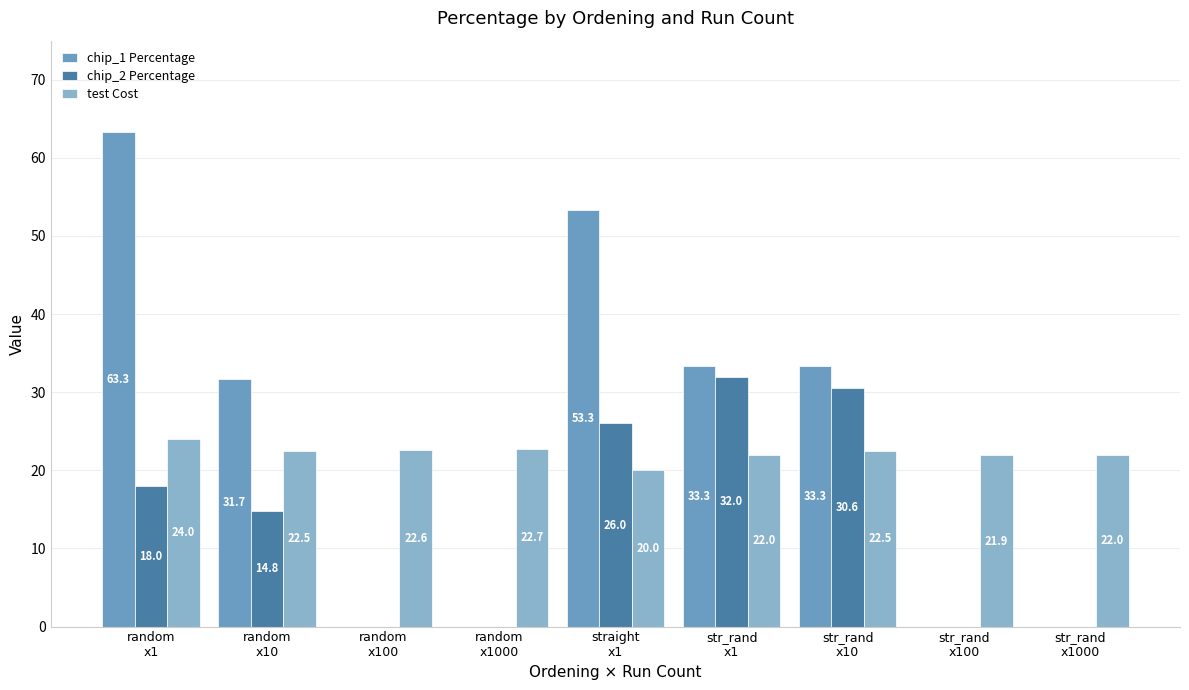

Reading left to right, extract all data points from this chart.

chip_1 Percentage: random
x1=63.3	random
x10=31.7	random
x100=0.0	random
x1000=0.0	straight
x1=53.3	str_rand
x1=33.3	str_rand
x10=33.3	str_rand
x100=0.0	str_rand
x1000=0.0
chip_2 Percentage: random
x1=18.0	random
x10=14.8	random
x100=0.0	random
x1000=0.0	straight
x1=26.0	str_rand
x1=32.0	str_rand
x10=30.6	str_rand
x100=0.0	str_rand
x1000=0.0
test Cost: random
x1=24.0	random
x10=22.5	random
x100=22.6	random
x1000=22.7	straight
x1=20.0	str_rand
x1=22.0	str_rand
x10=22.5	str_rand
x100=21.9	str_rand
x1000=22.0